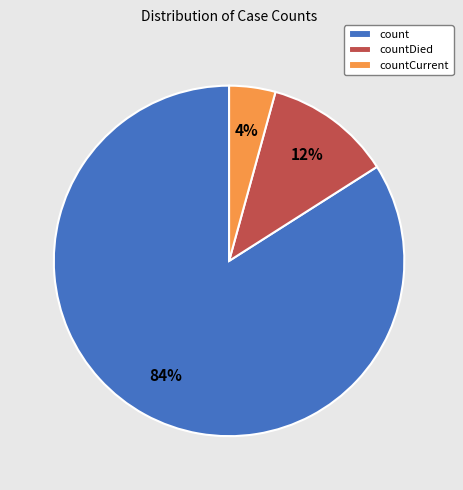

Does count represent more than half of the total?

Yes